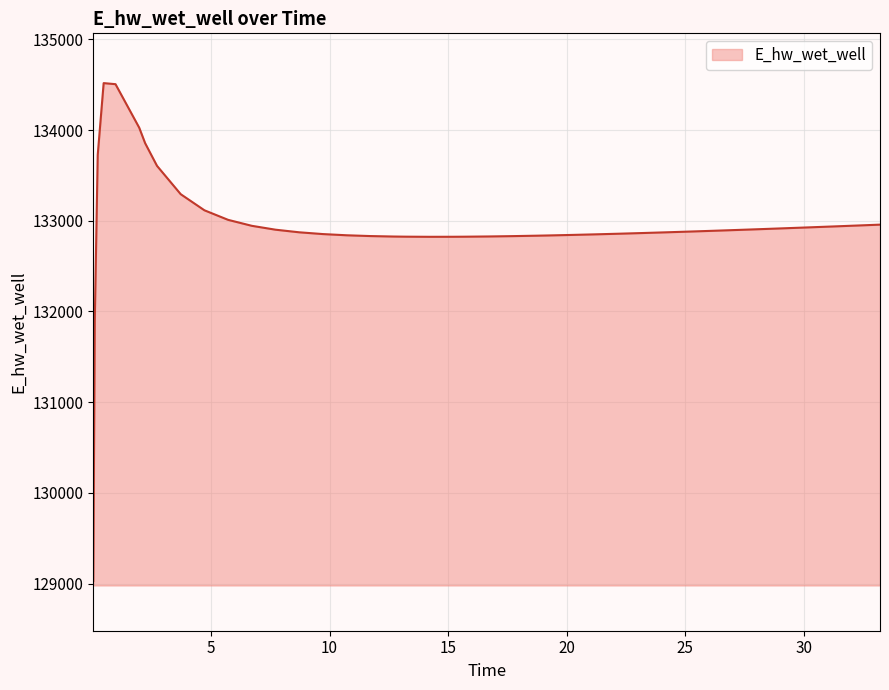

What is the maximum value shown in the chart?

134517.4